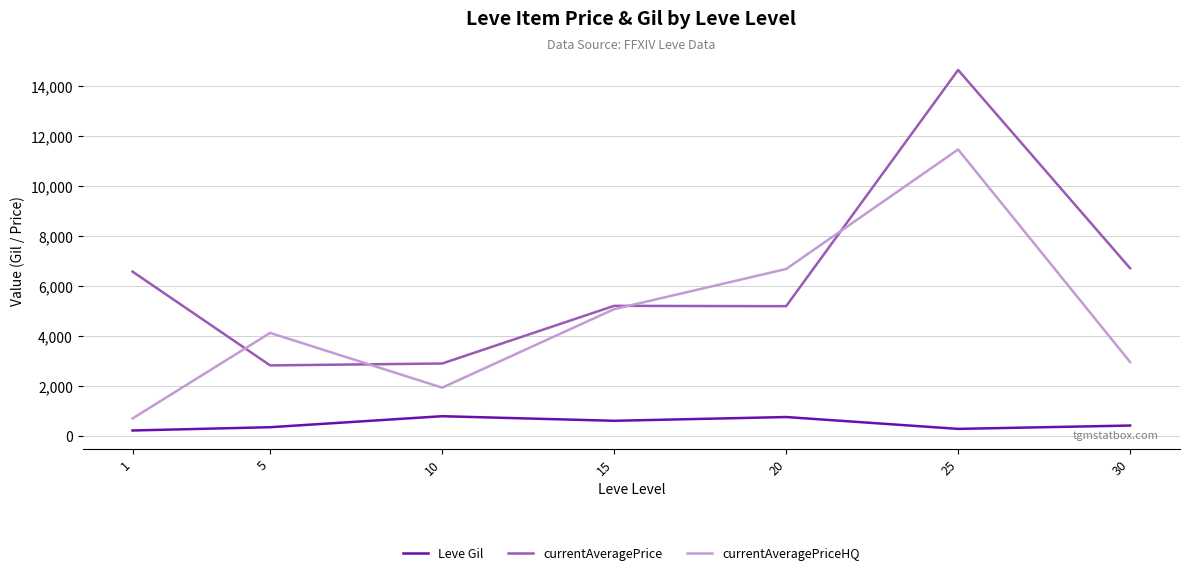

What is the sum of all currentAveragePriceHQ values?

32998.3